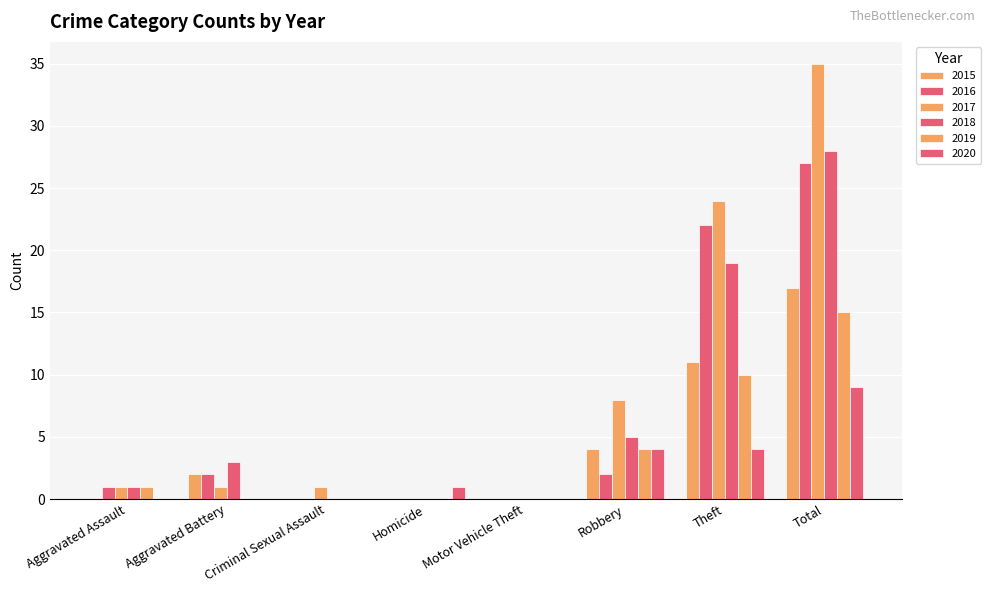

Where is 2016 nearest to the value 13?

Theft